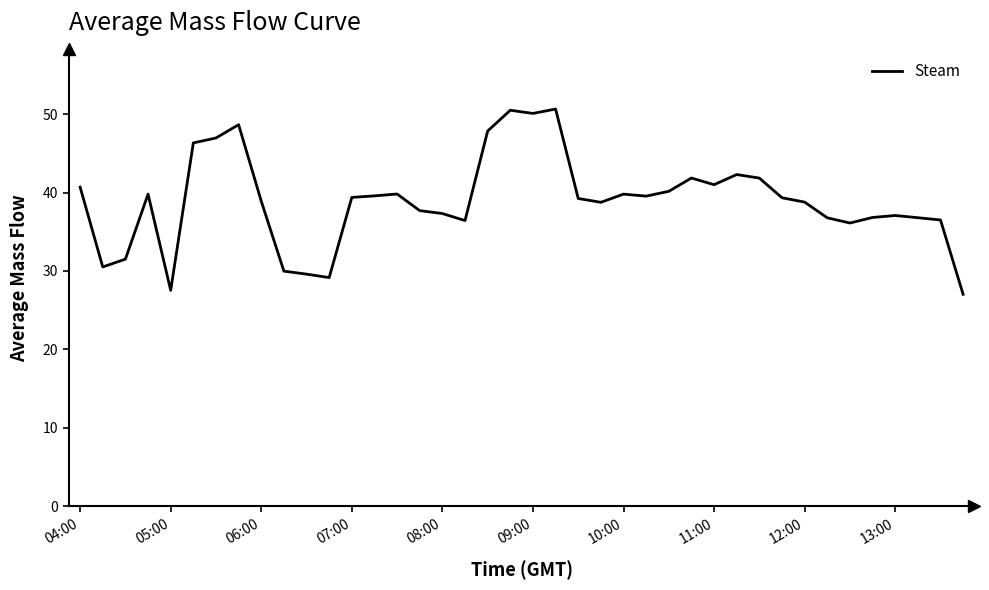

What is the difference between the maximum and minimum values?

23.6